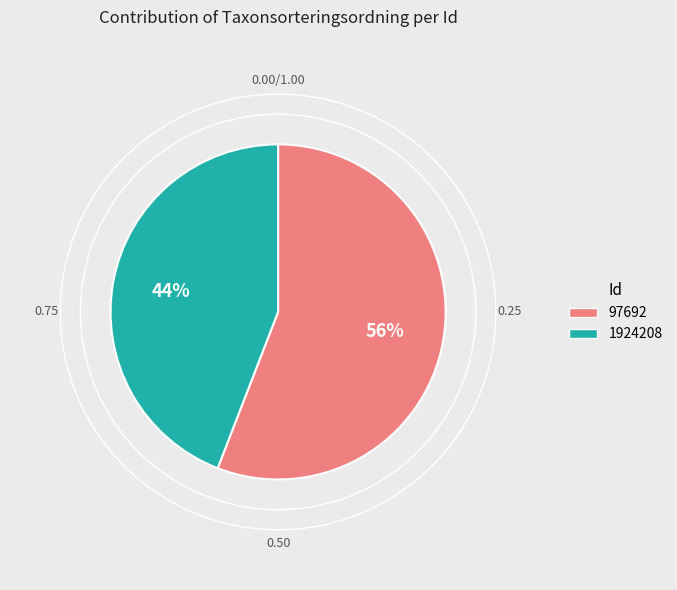

What is the ratio of the value at 1924208 to the value at 97692?

0.8